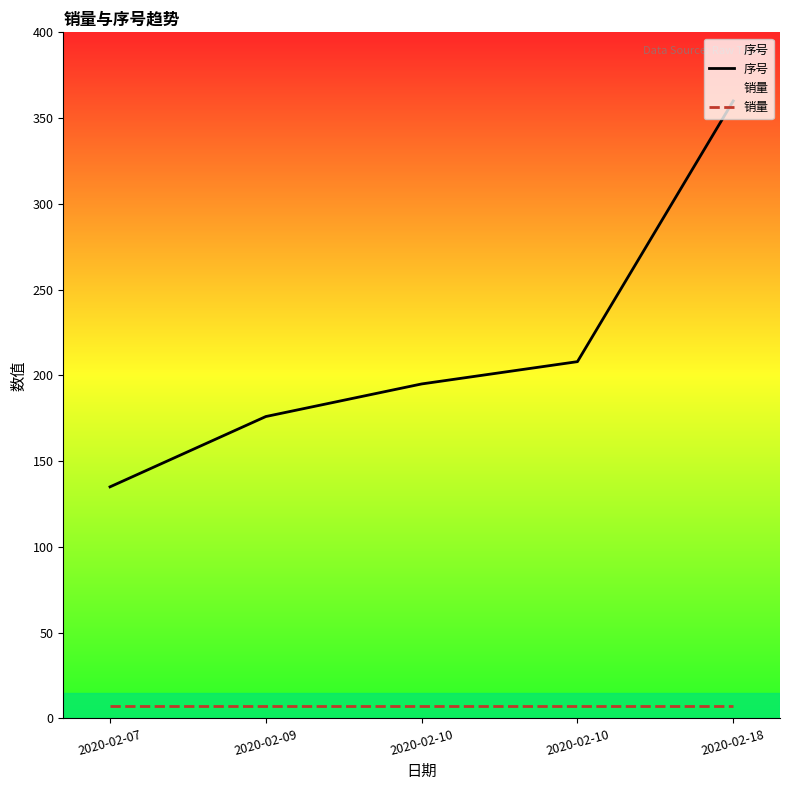

Between 2020-02-09 and 2020-02-07, which is larger?

2020-02-09